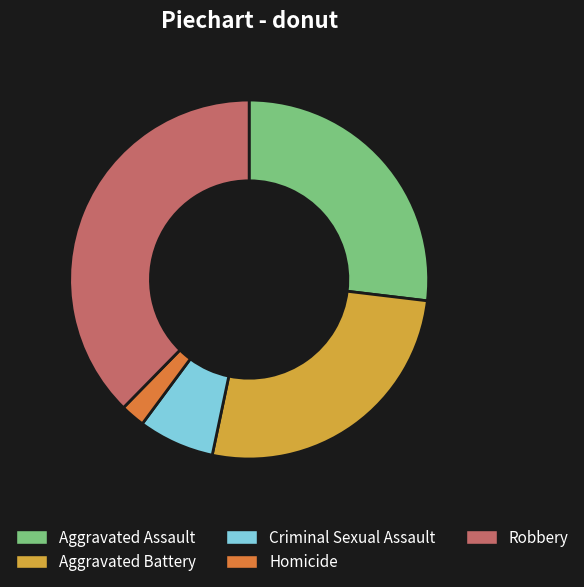

Do Aggravated Assault and Homicide together represent more than half of the pie?

No